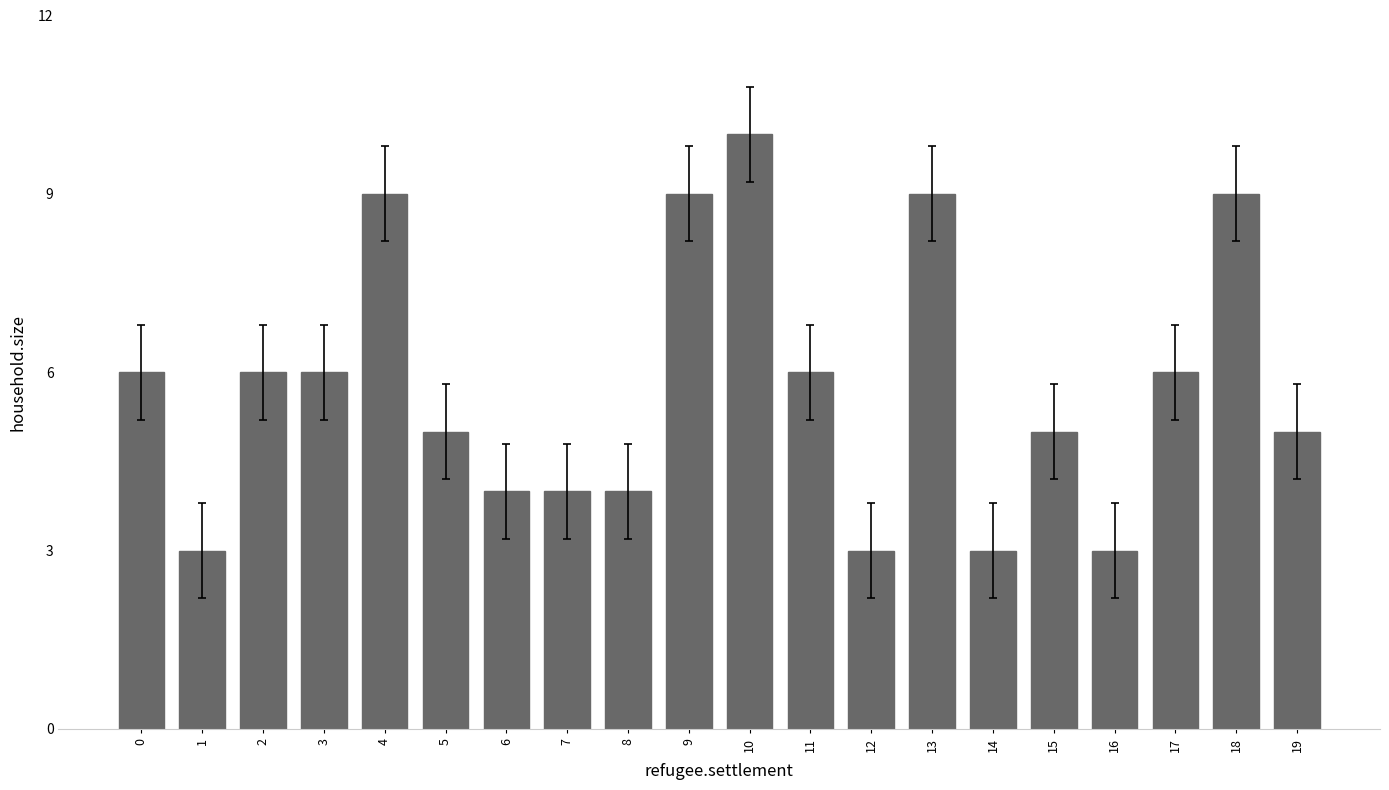

Count the number of categories in the chart.

20